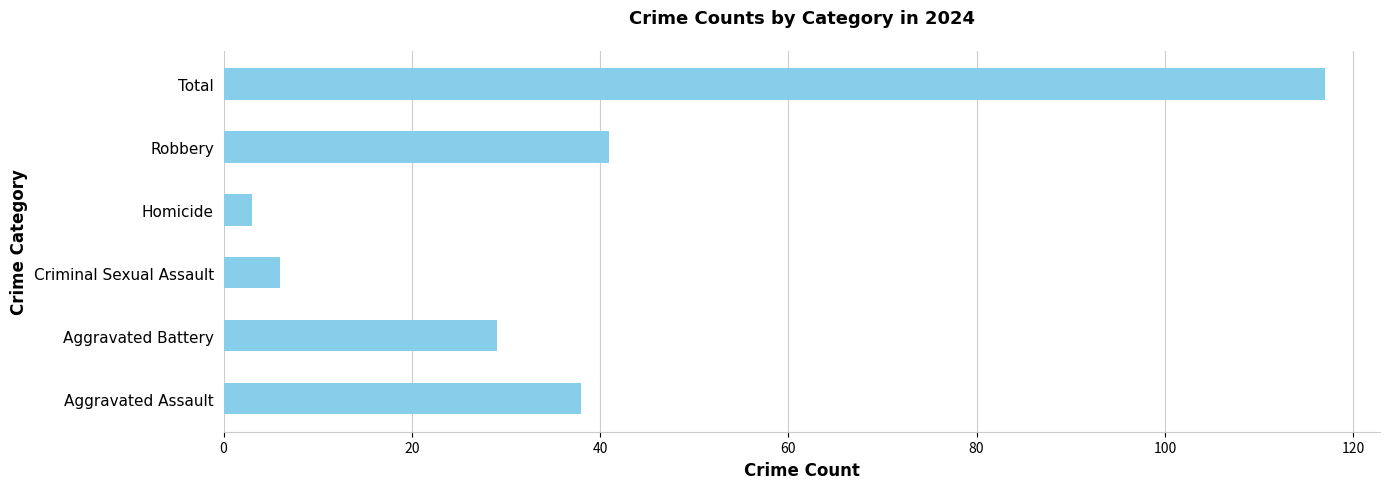

Which label corresponds to the largest value in the chart?

Total